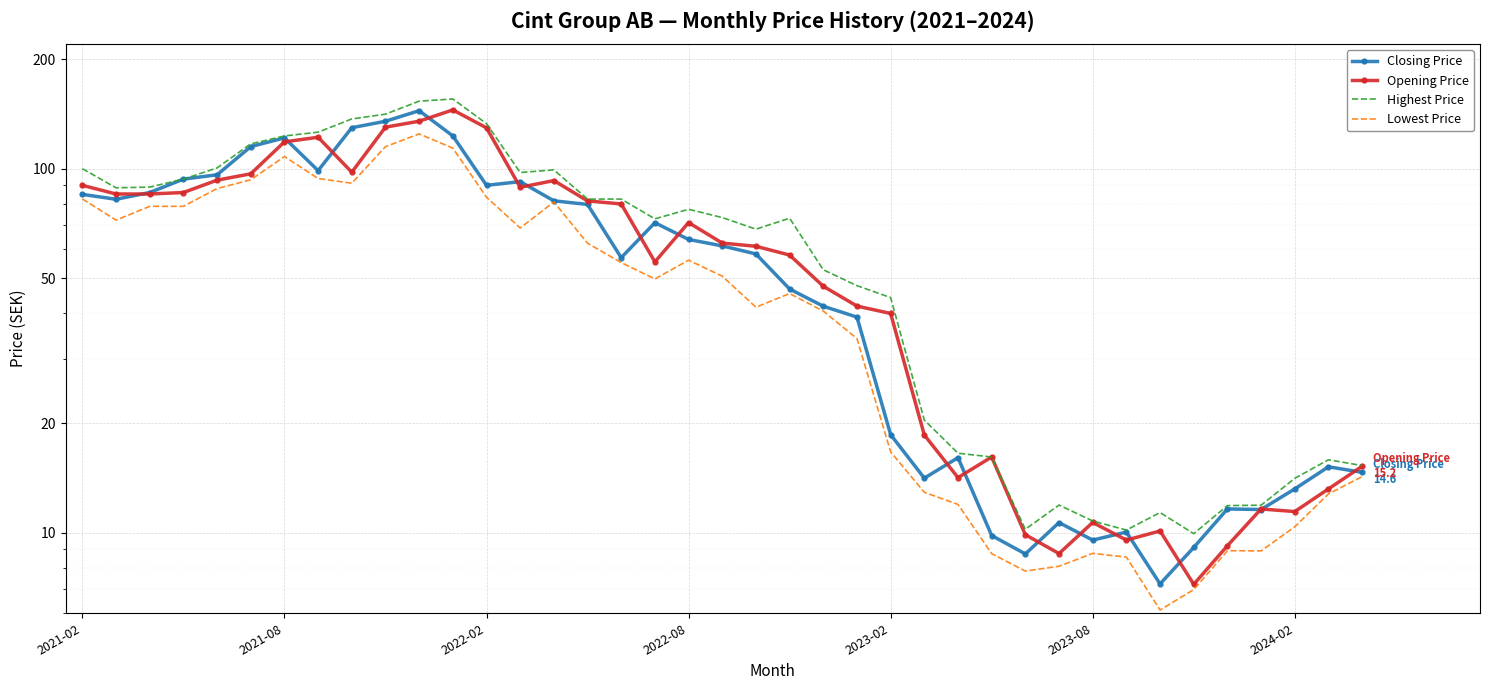

Rank the series by their maximum value, from lowest to highest.

Lowest Price, Closing Price, Opening Price, Highest Price